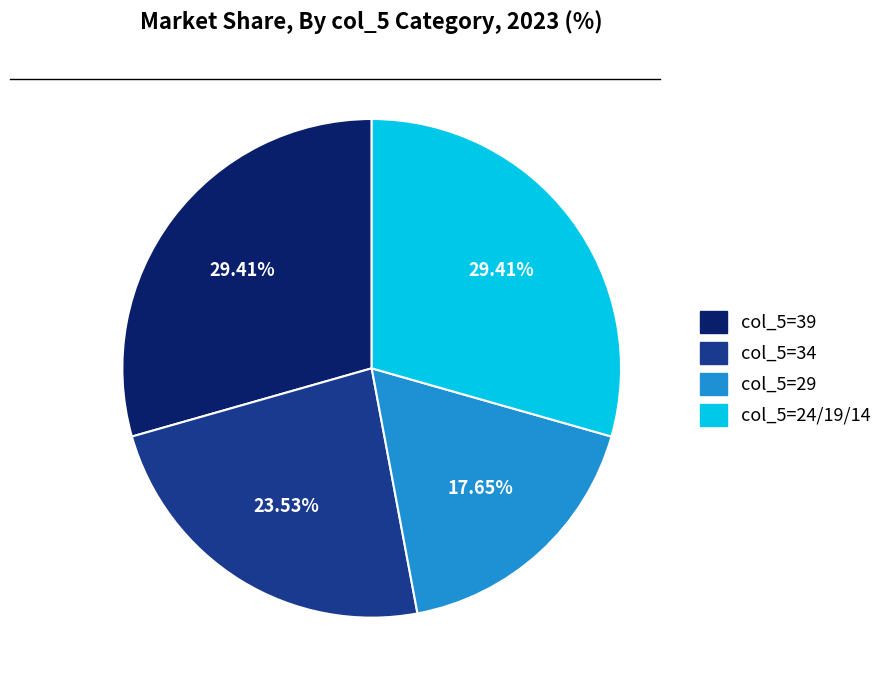

Is there a majority slice in this chart?

No